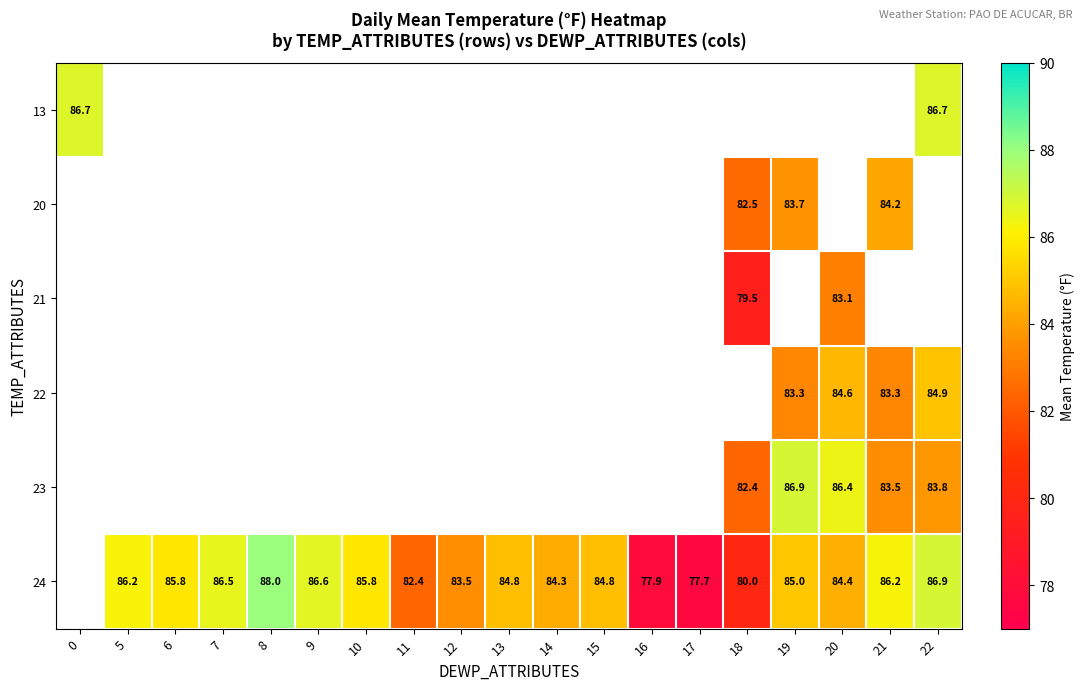

The value of 24 at 10 is 19.7. True or false?

False